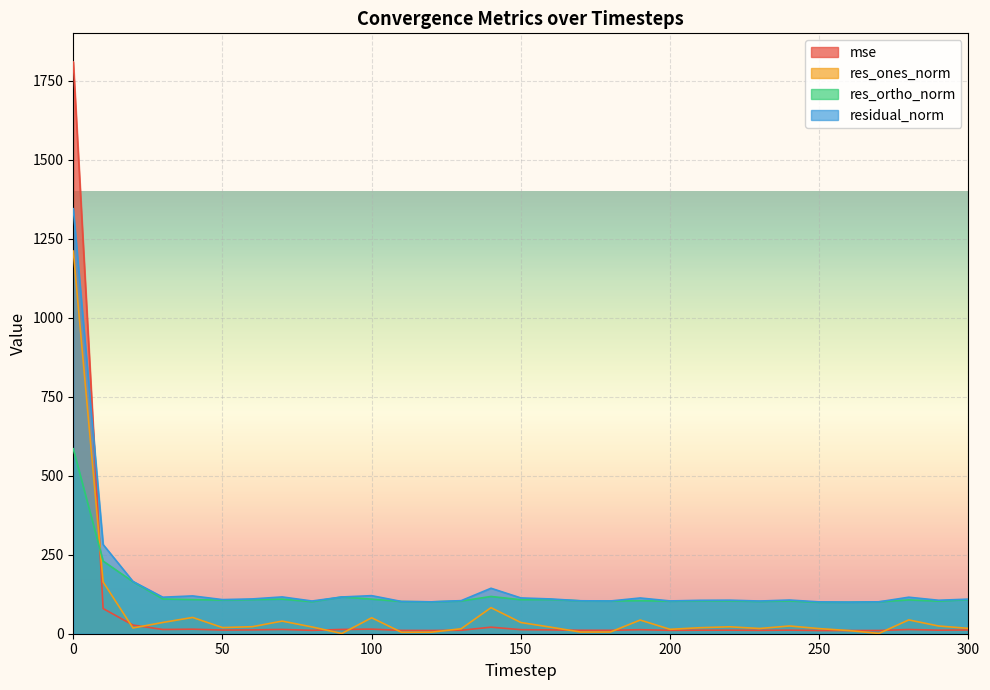

What is the highest value of the res_ortho_norm series?

585.4